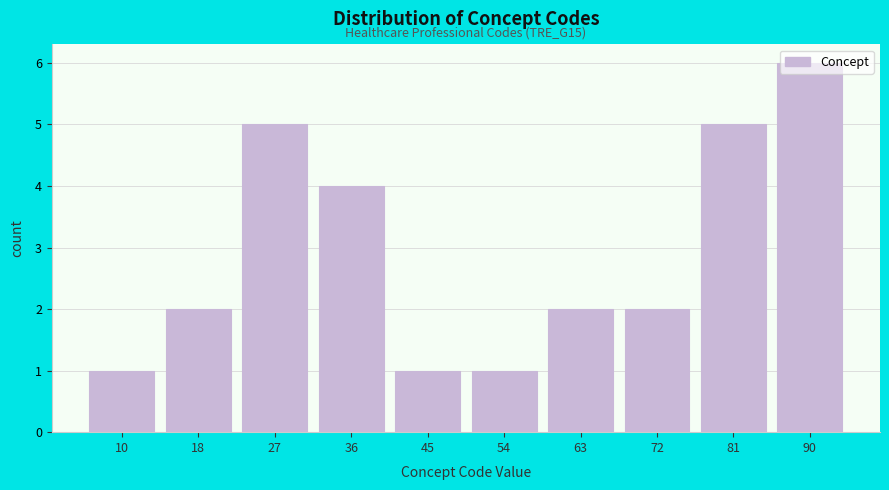

What is the difference between the maximum and minimum values?

5